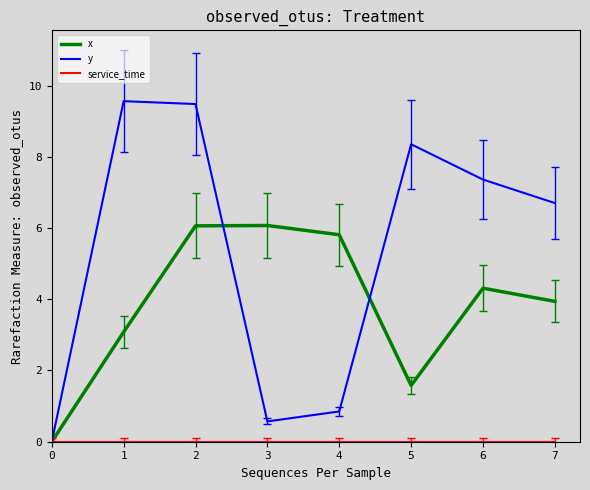

The value of y at 7 is 6.7. True or false?

True